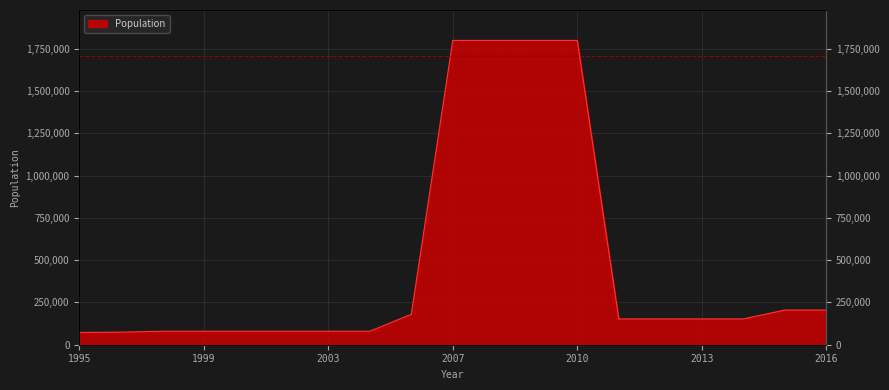

List the labels in order of value, smallest first.

1995, 1996, 1998, 1999, 2000, 2001, 2003, 2005, 2011, 2012, 2013, 2014, 2006, 2015, 2016, 2007, 2008, 2009, 2010